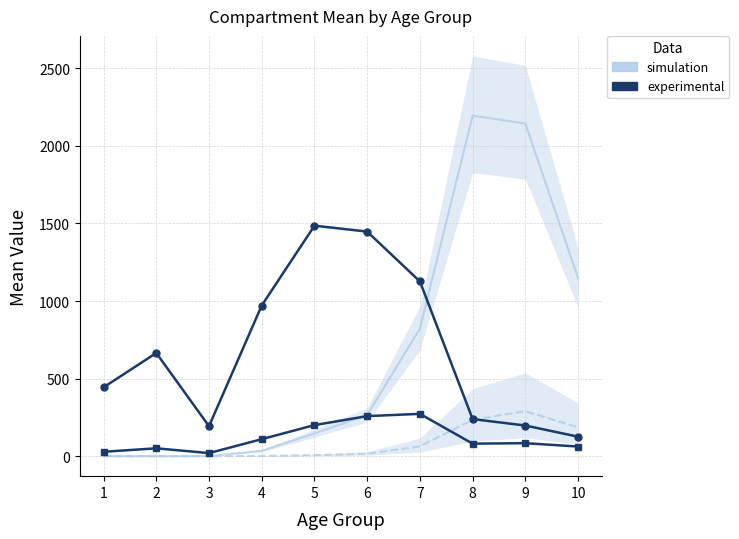

True or false: simulation and experimental intersect in this chart.

True